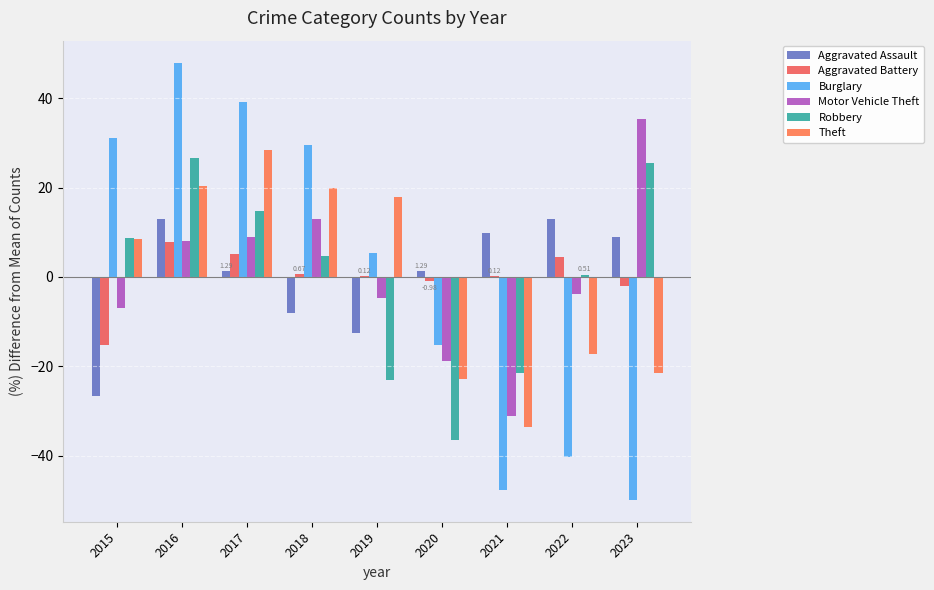

How many values in Motor Vehicle Theft are above zero?

4